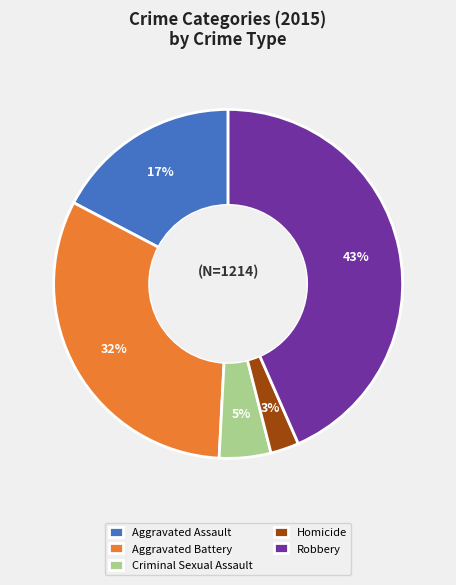

Which category has the biggest portion of the pie?

Robbery